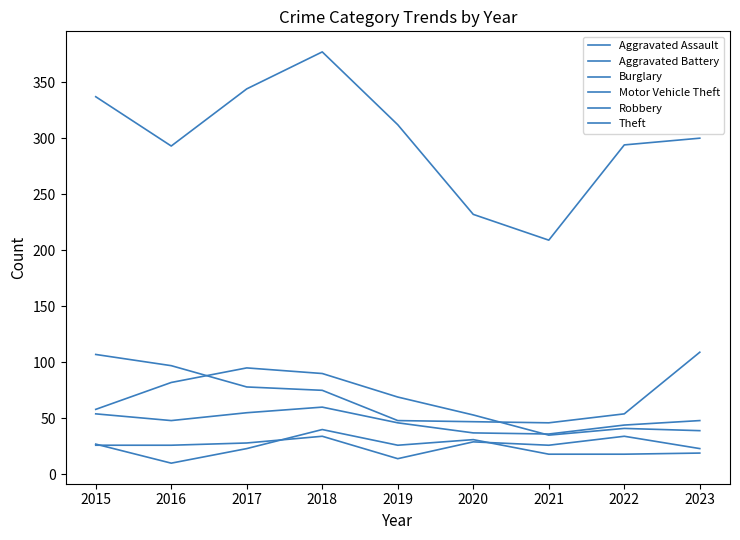

How many lines are shown in the chart?

6